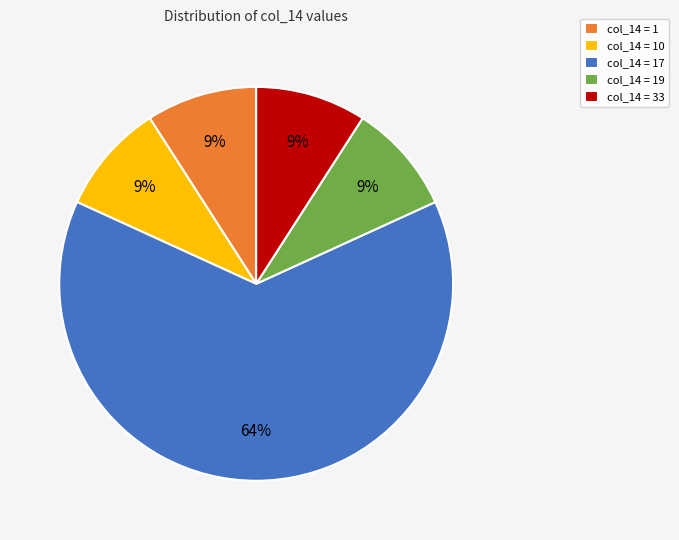

Does col_14 = 17 represent more than half of the total?

Yes